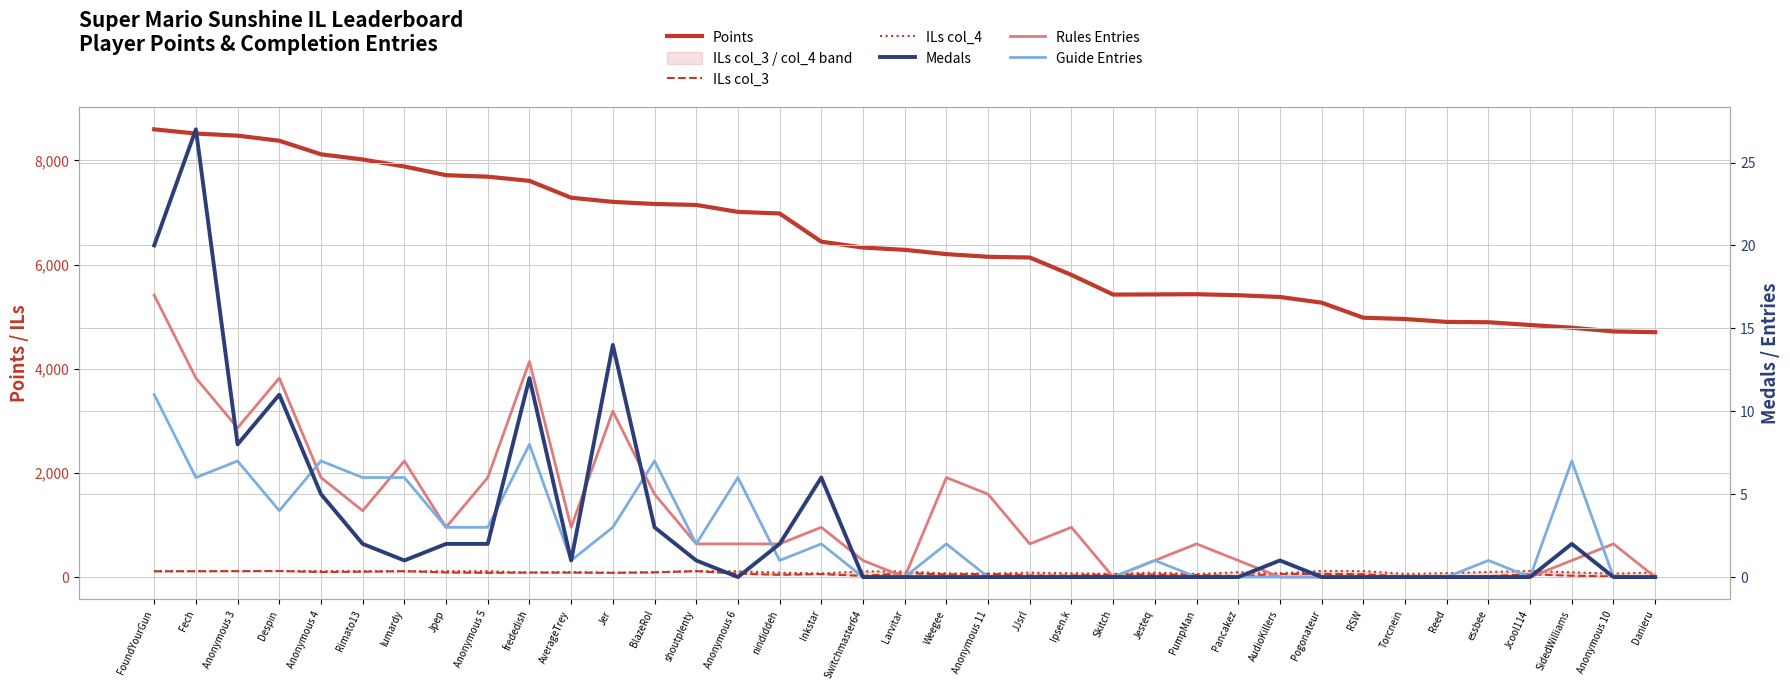

At AverageTrey, list the series in order from smallest to largest.

Medals, Guide Entries, Rules Entries, ILs col_3, ILs col_4, Points